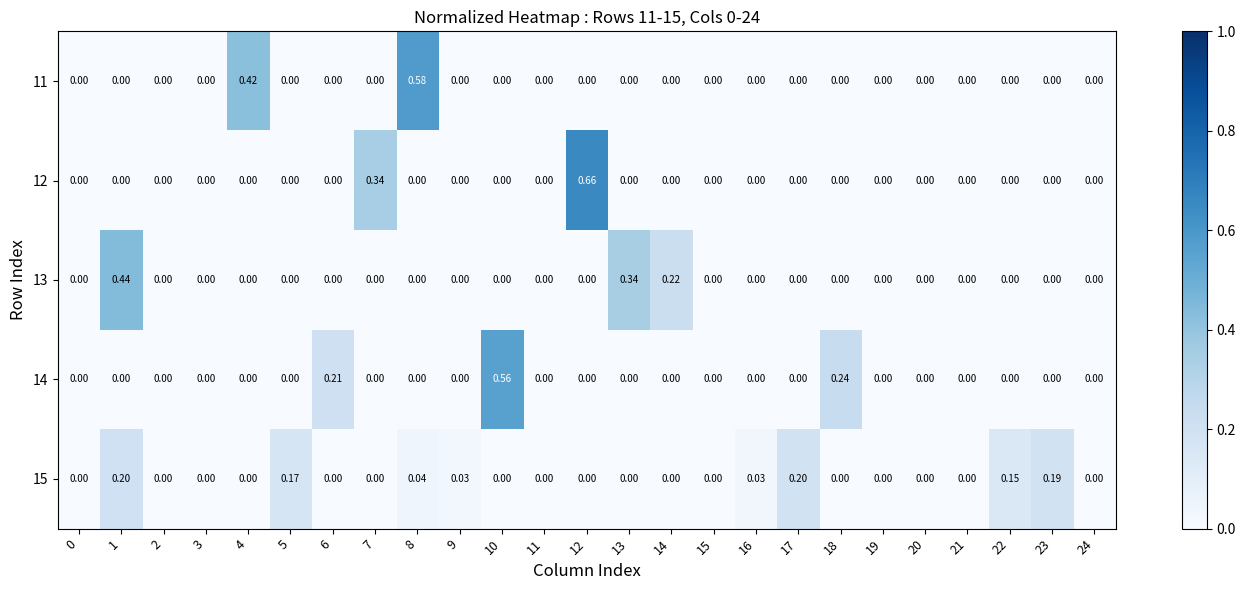

Between 1 and 24, which series saw the biggest shift?

13